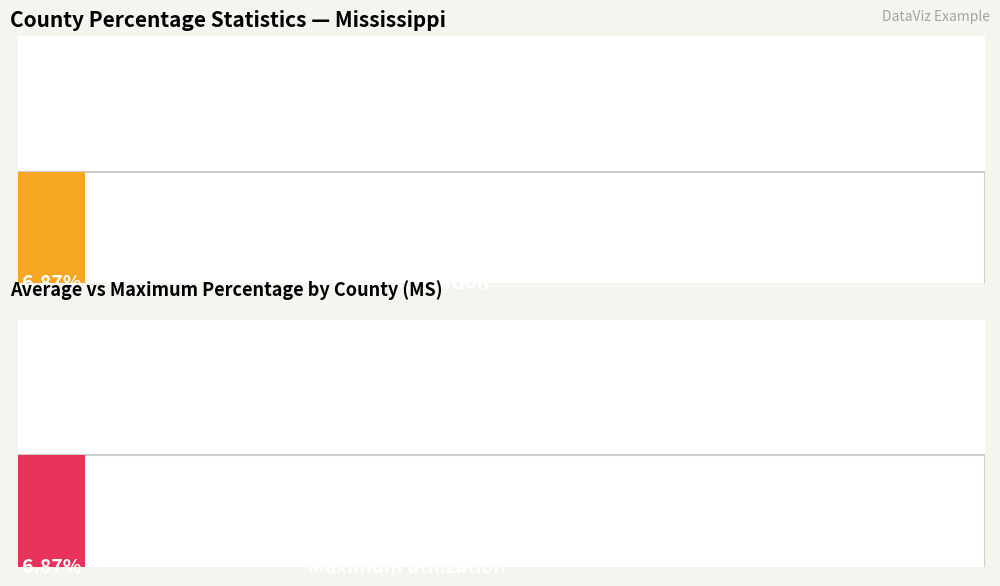

The Maximum utilization series shows 0.1 at Copiah. True or false?

True